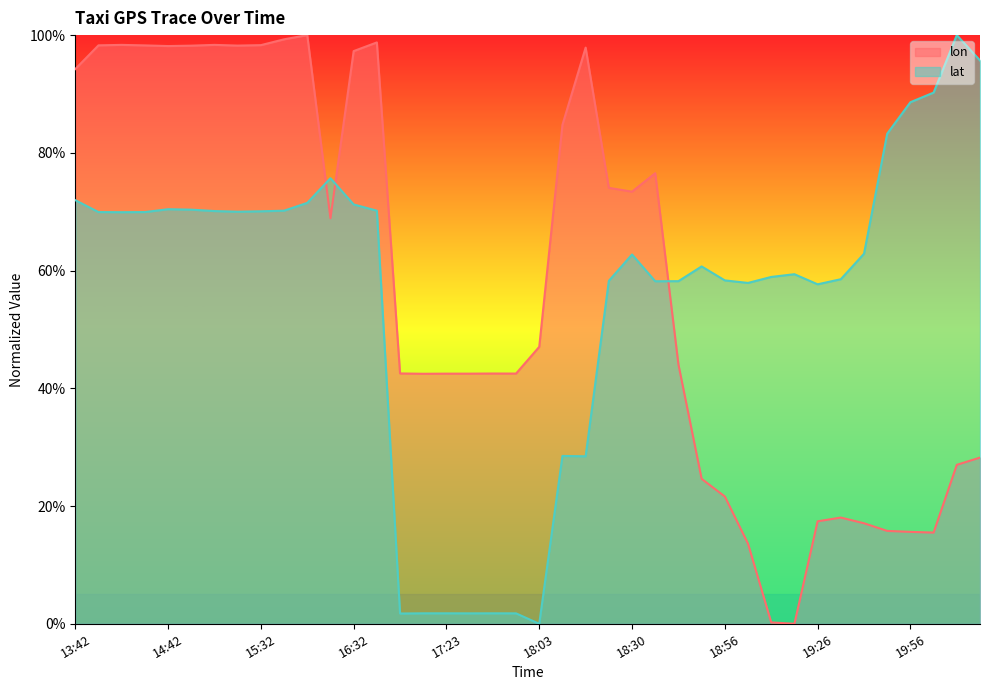

How many interior local peaks does the lat series have?

8